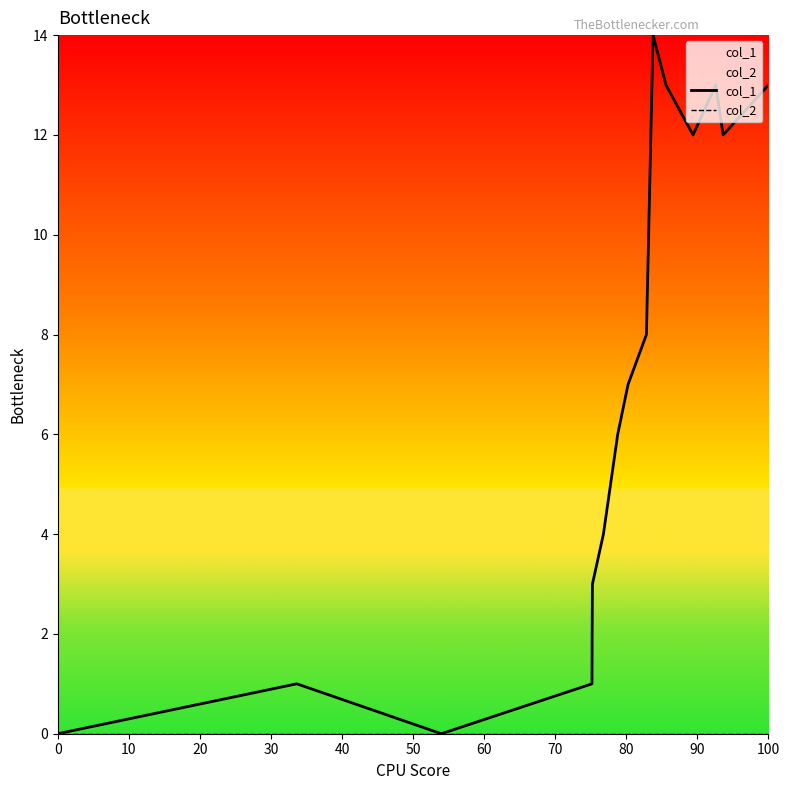

What are all the series names shown in the legend?

col_1, col_2